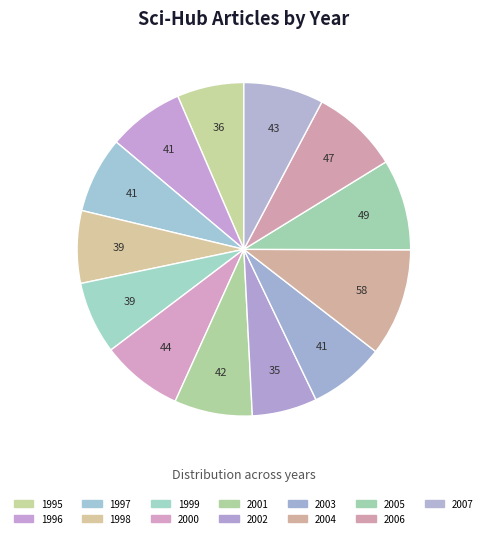

To the nearest percent, what is the average slice percentage?

8%